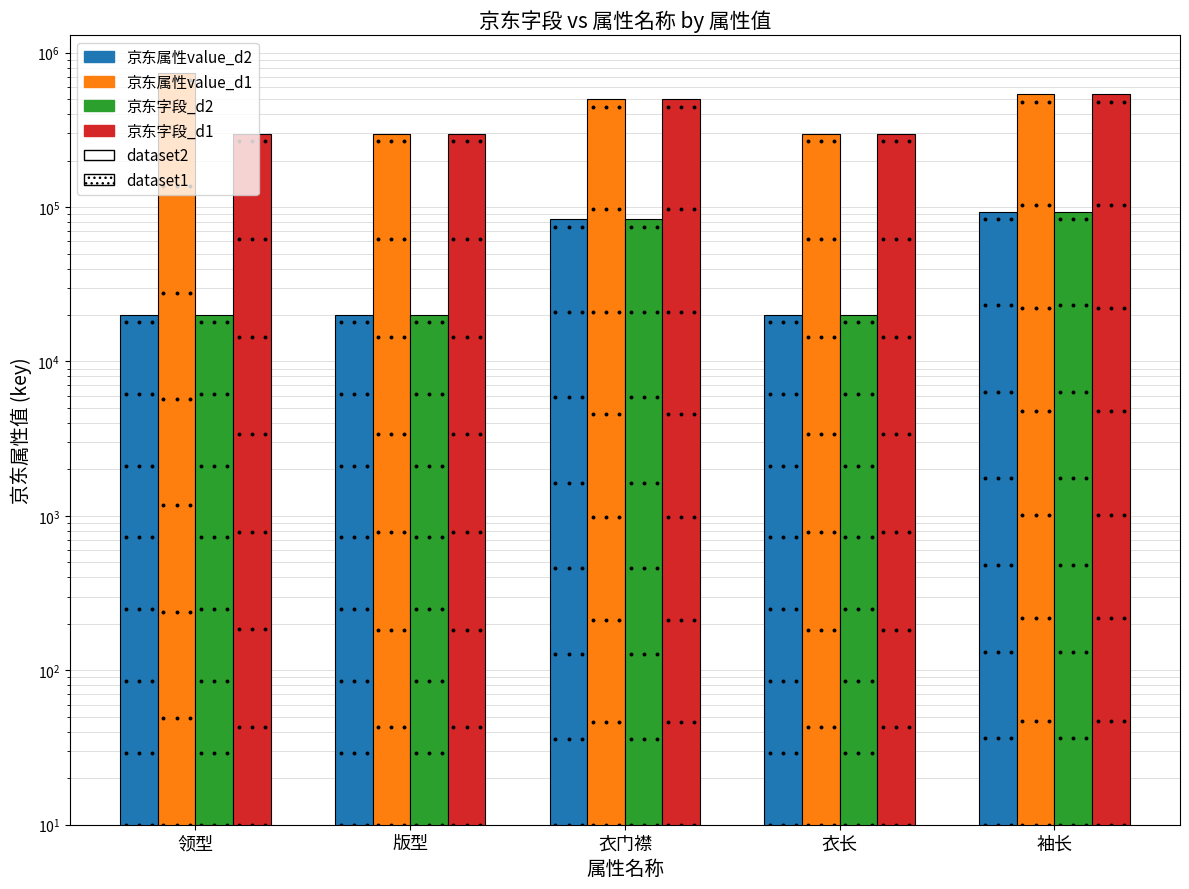

Which series has the largest total across all categories?

京东属性value_d1